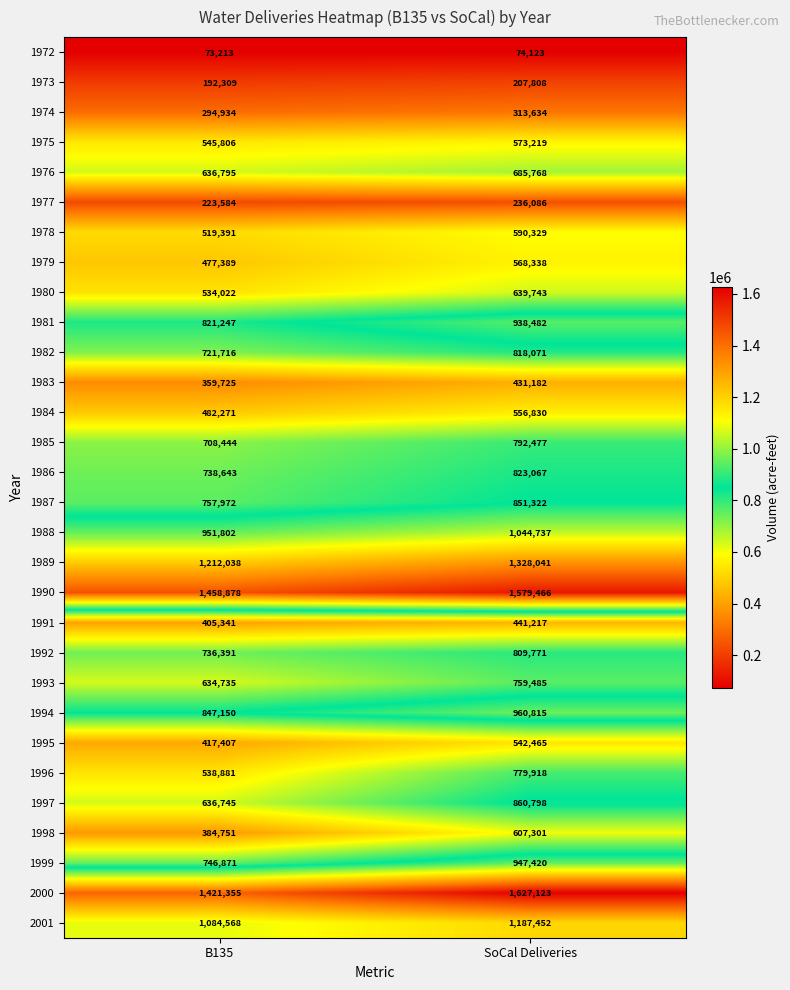

What is the maximum value for 2001?

1187452